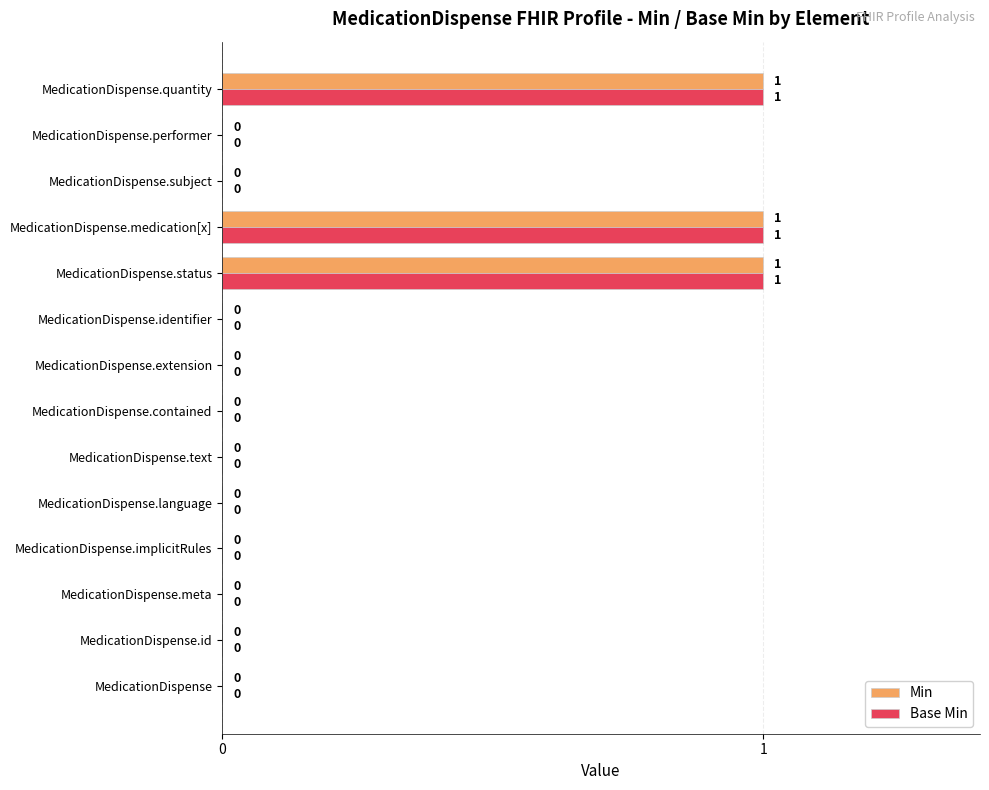

What is the sum of all Base Min values?

3